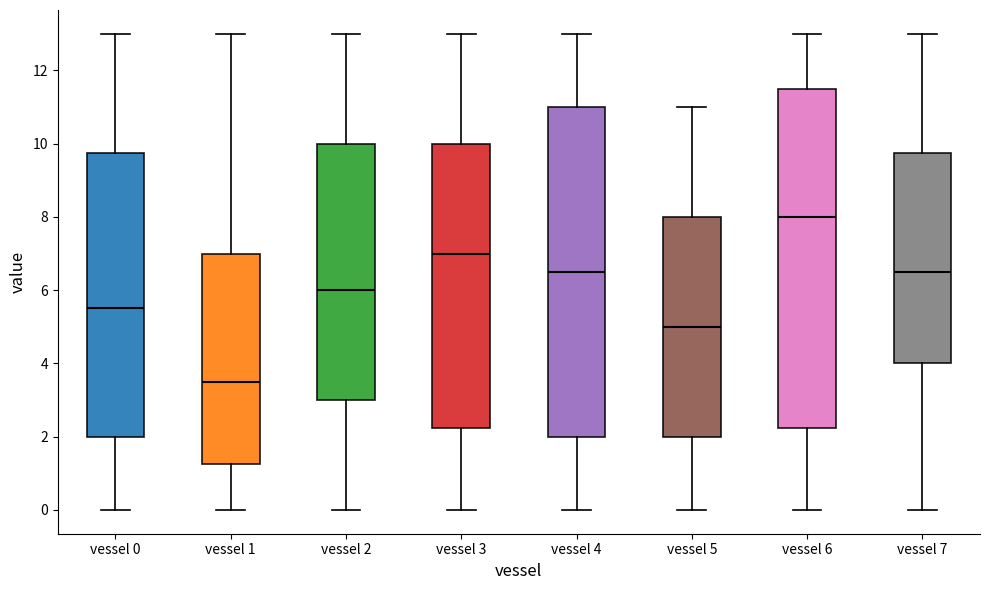

Which box's median line is the highest?

vessel 6